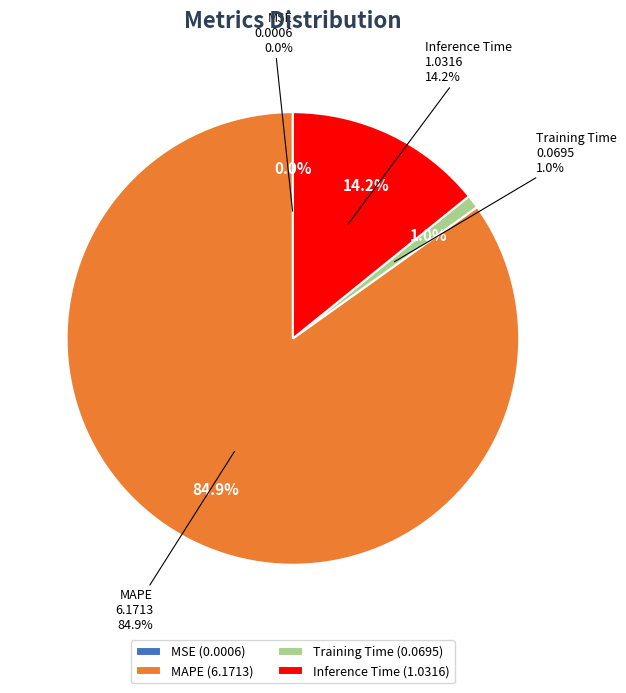

Rank the categories by value from highest to lowest.

MAPE, Inference Time, Training Time, MSE